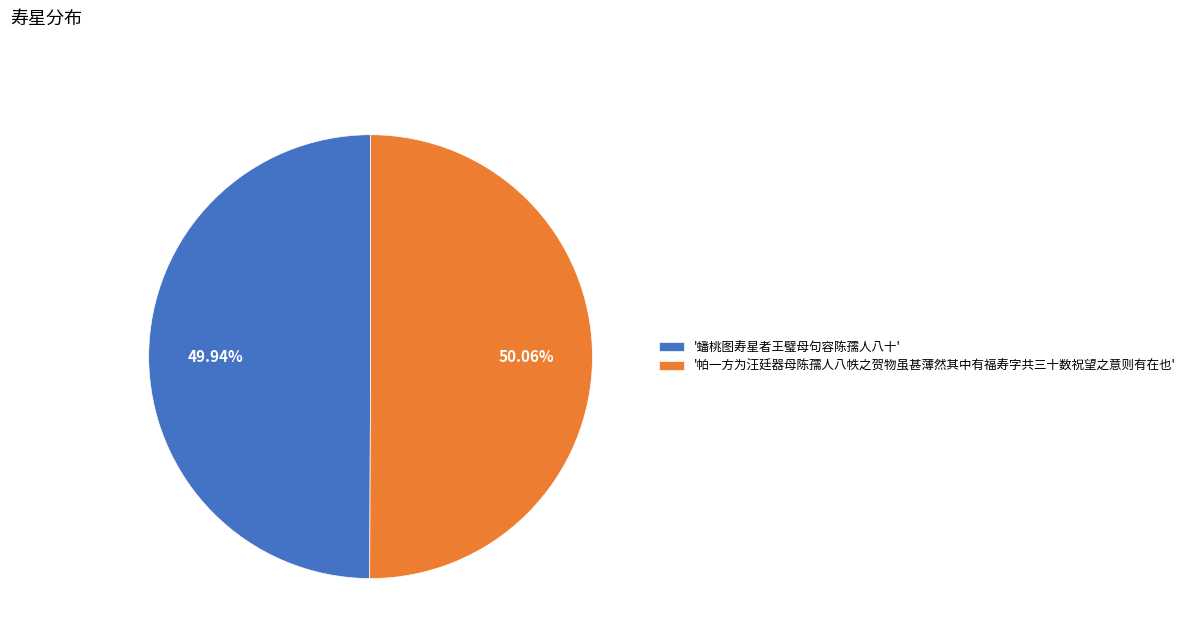

Is there a majority slice in this chart?

Yes